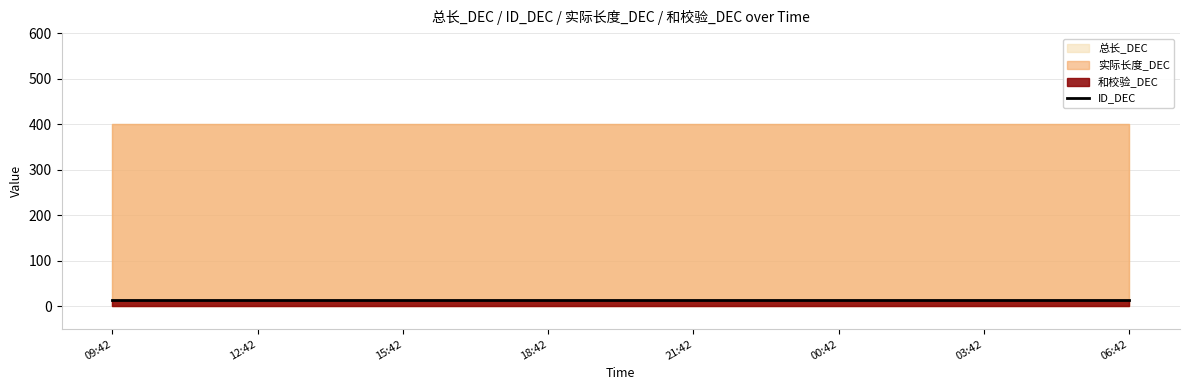

True or false: 和校验_DEC and 实际长度_DEC cross at least once.

False